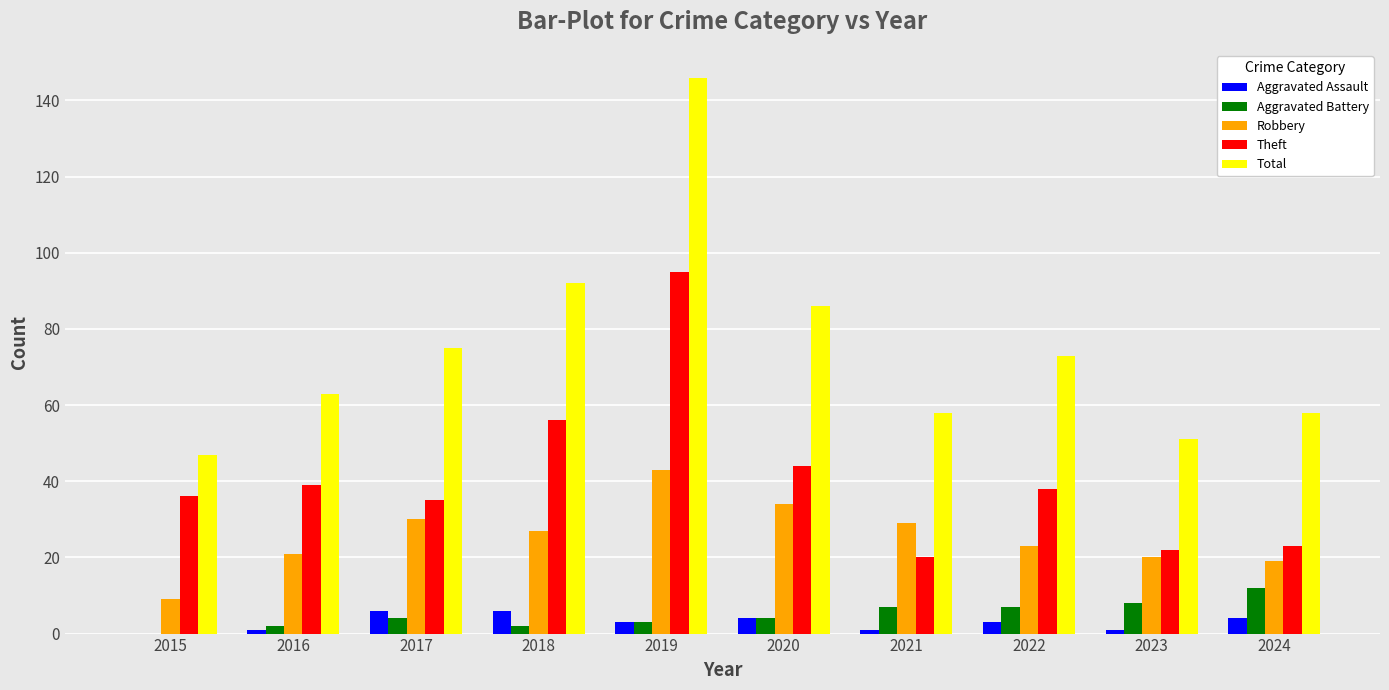

True or false: Theft has a value of 56 at 2018.

True